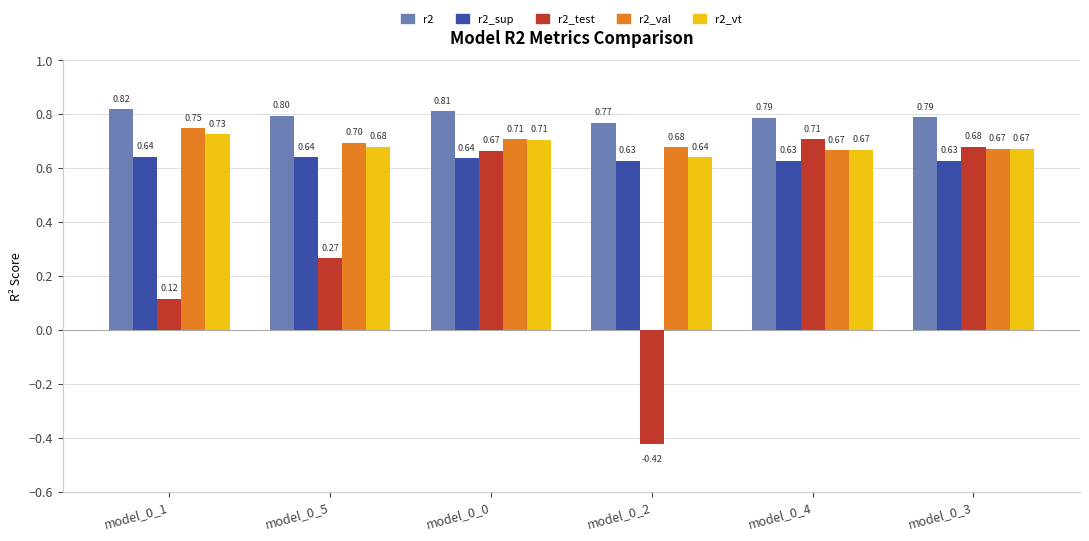

What is the sum of all r2 values?

4.8